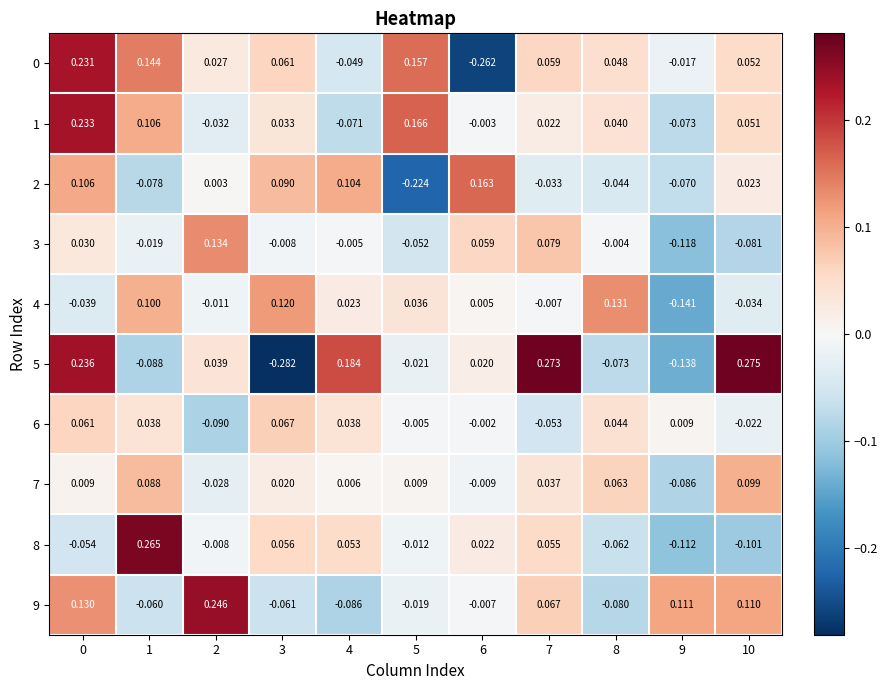

Is the value of 8 at 5 greater than the value of 2 at 2?

No